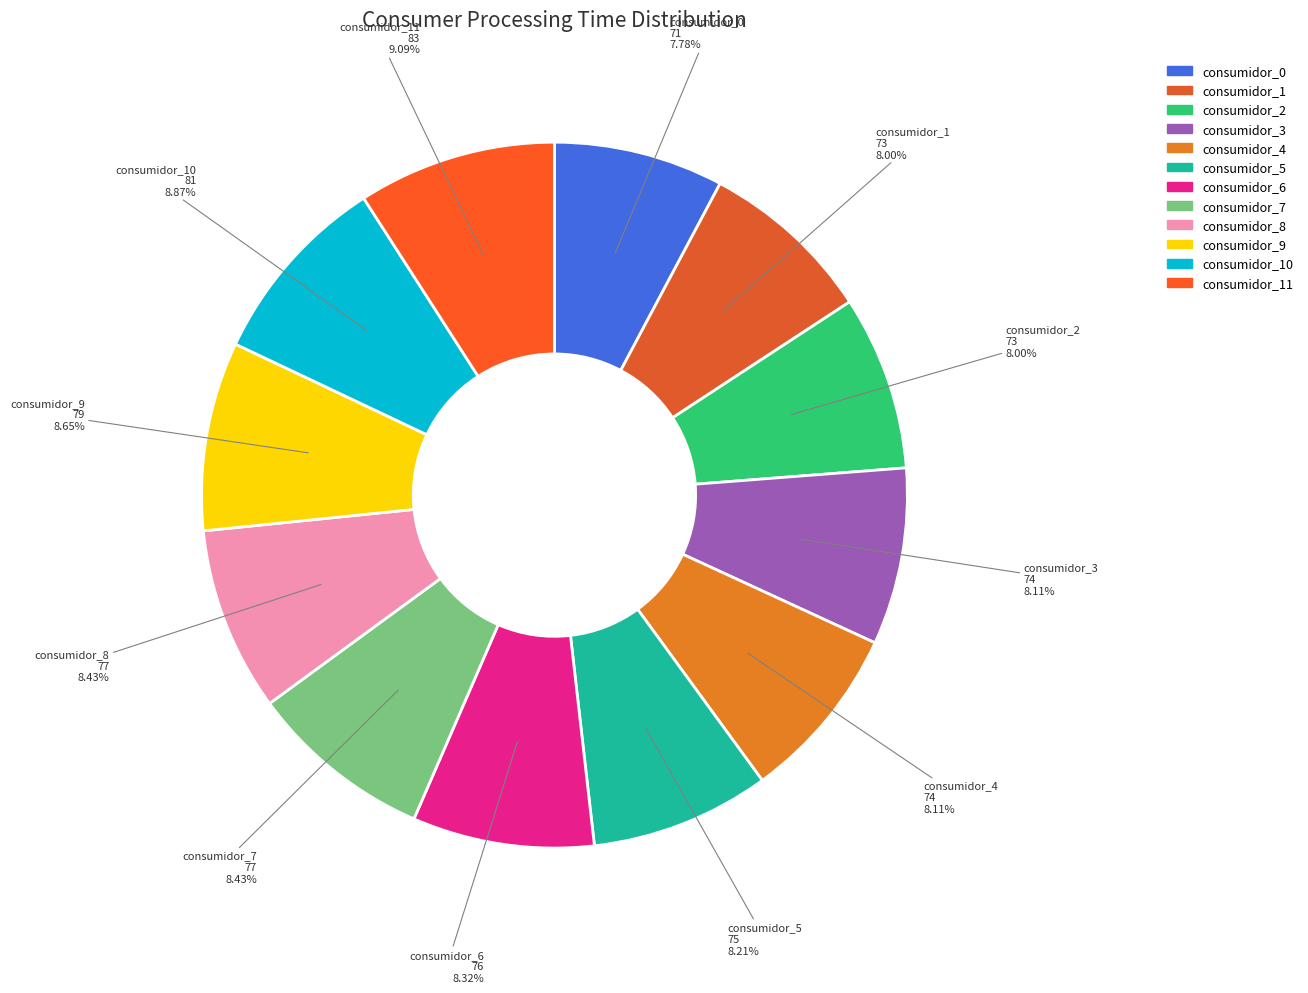

How many segments does this pie chart have?

12